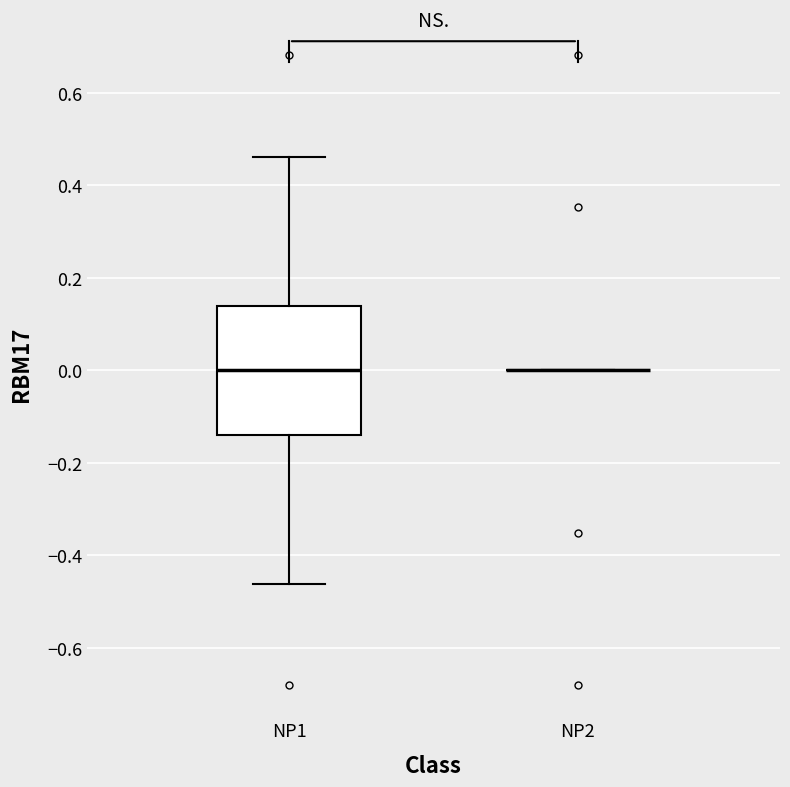

Reading left to right, transcribe this box plot: for each box, give where its median line is, the range the box spans, and where its two whiskers end, as read against the y-axis. The values are not printed on the chart, so give them approximately, as read against the axis.

NP1: median 0.00, box -0.14 to 0.14, whiskers -0.46 to 0.46
NP2: box collapsed to a line at 0.00, whiskers 0.00 to 0.00